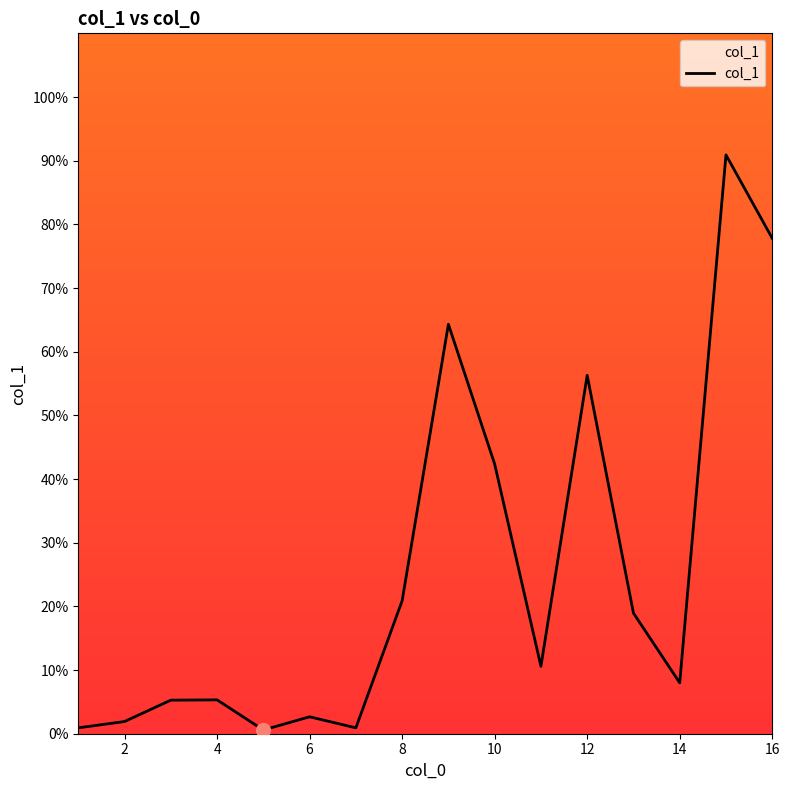

What is the maximum value shown in the chart?

90.9